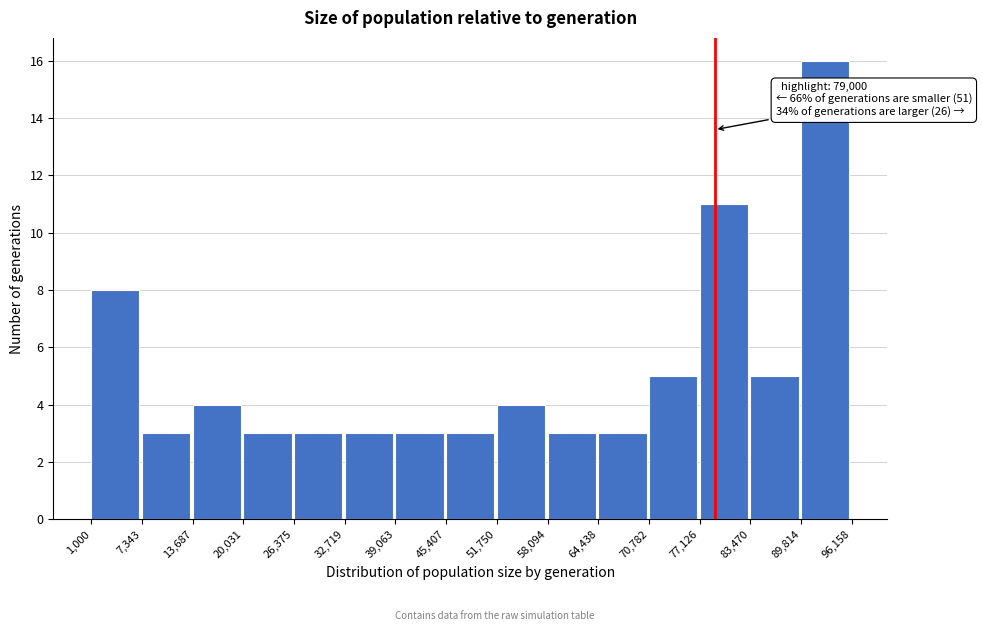

Which range on the x-axis has the tallest bar?

89,814 to 96,158